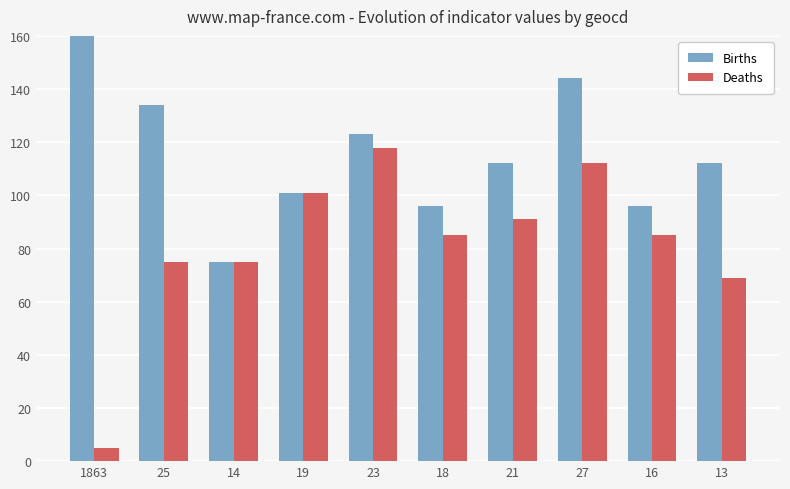

The Deaths series shows 24 at 14. True or false?

False